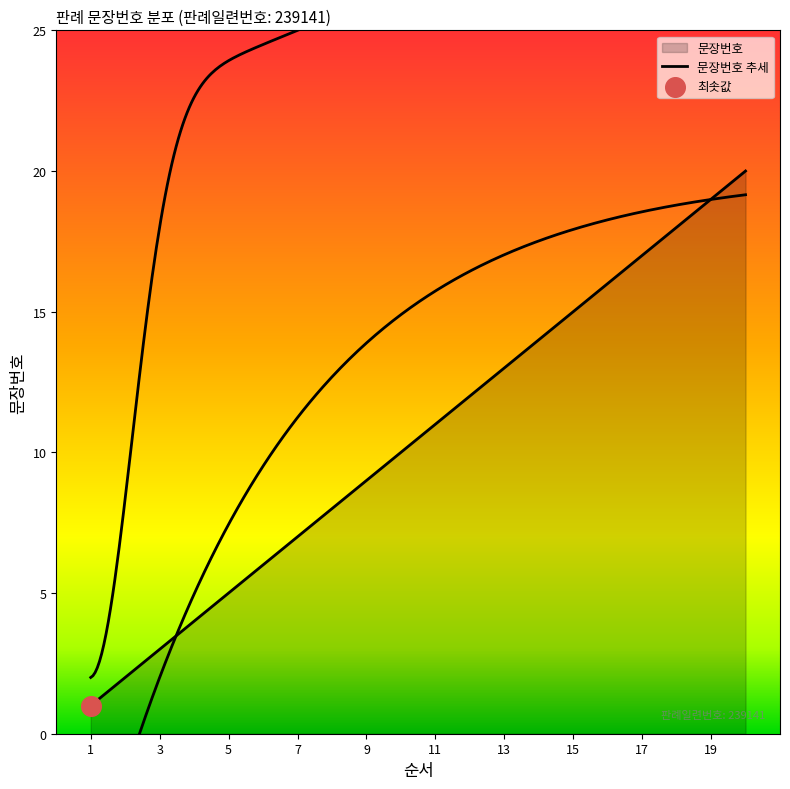

Approximately how many times larger is the value at 11 compared to 15?

0.7